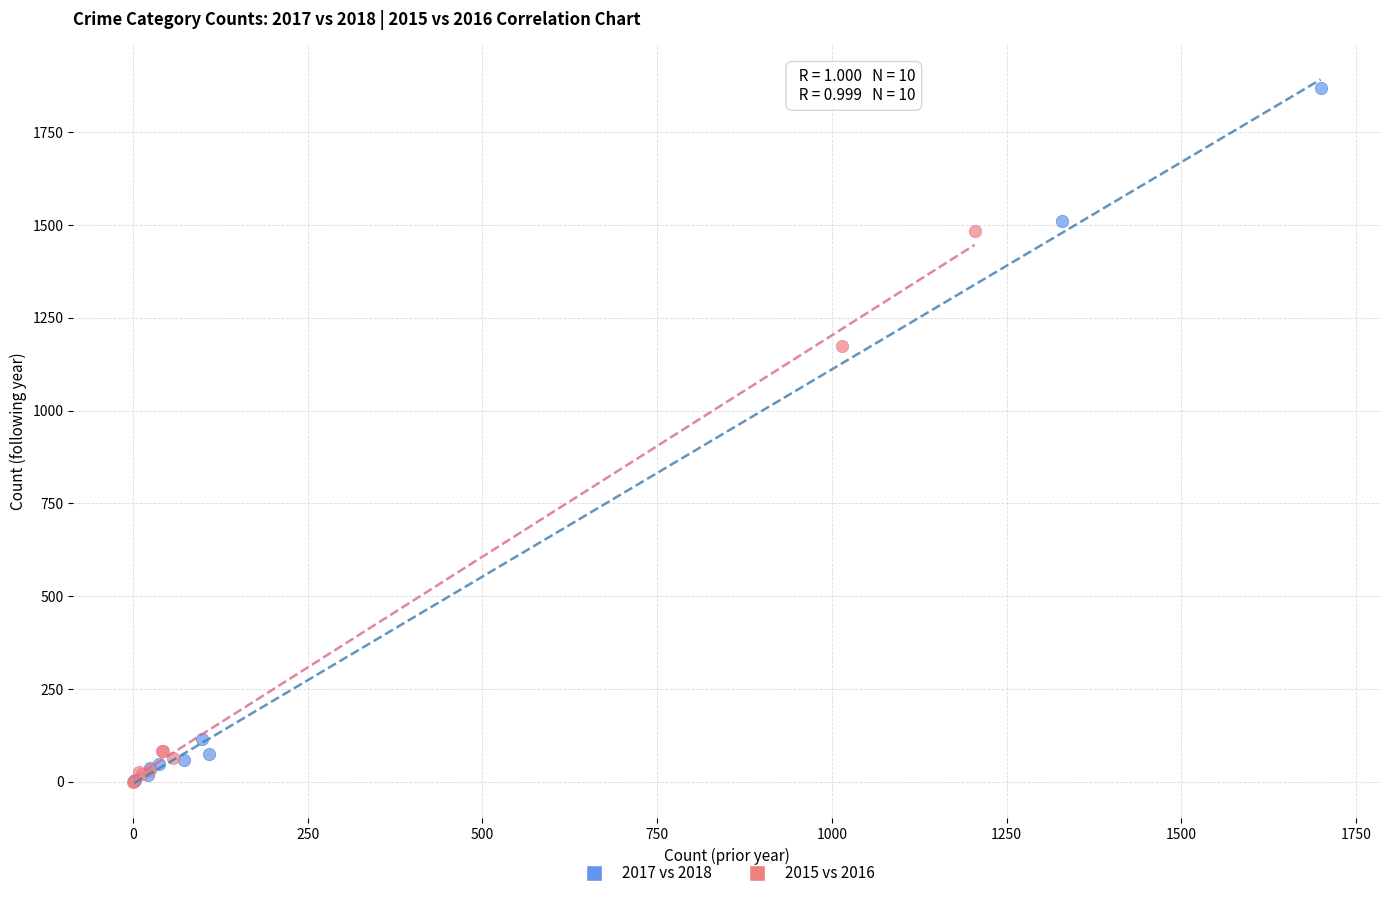

Which series has the largest Y range (max minus min)?

2017 vs 2018